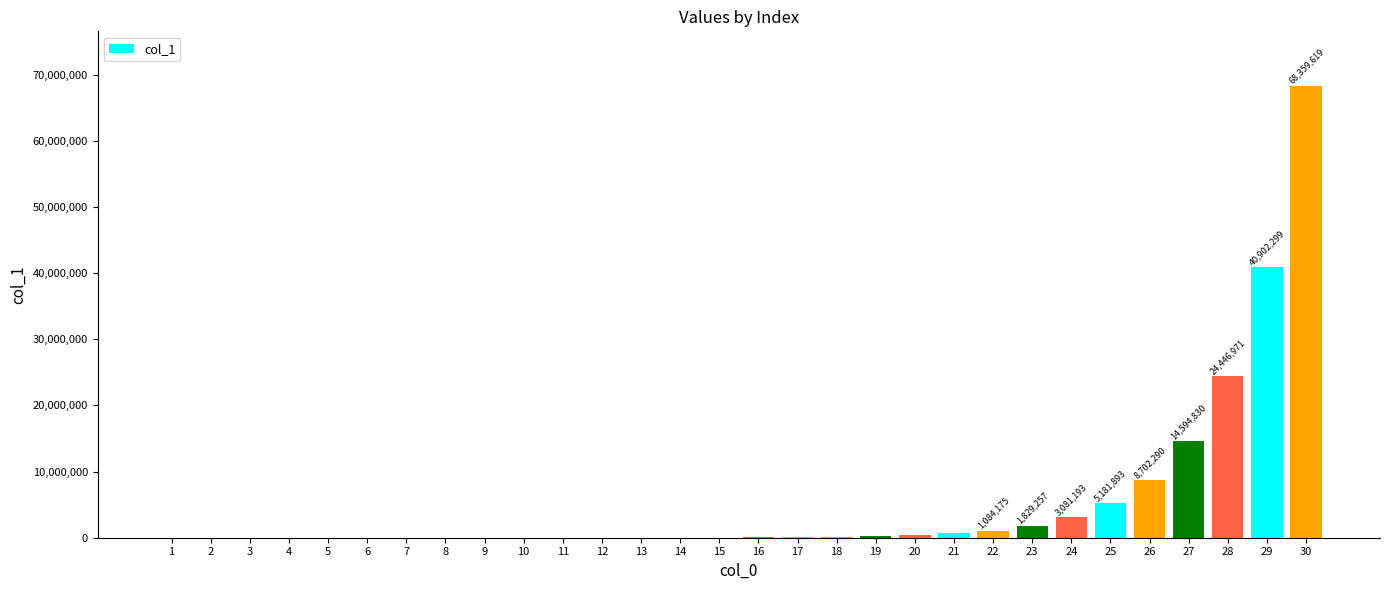

What is the change in value from 21 to 29?

+40260899